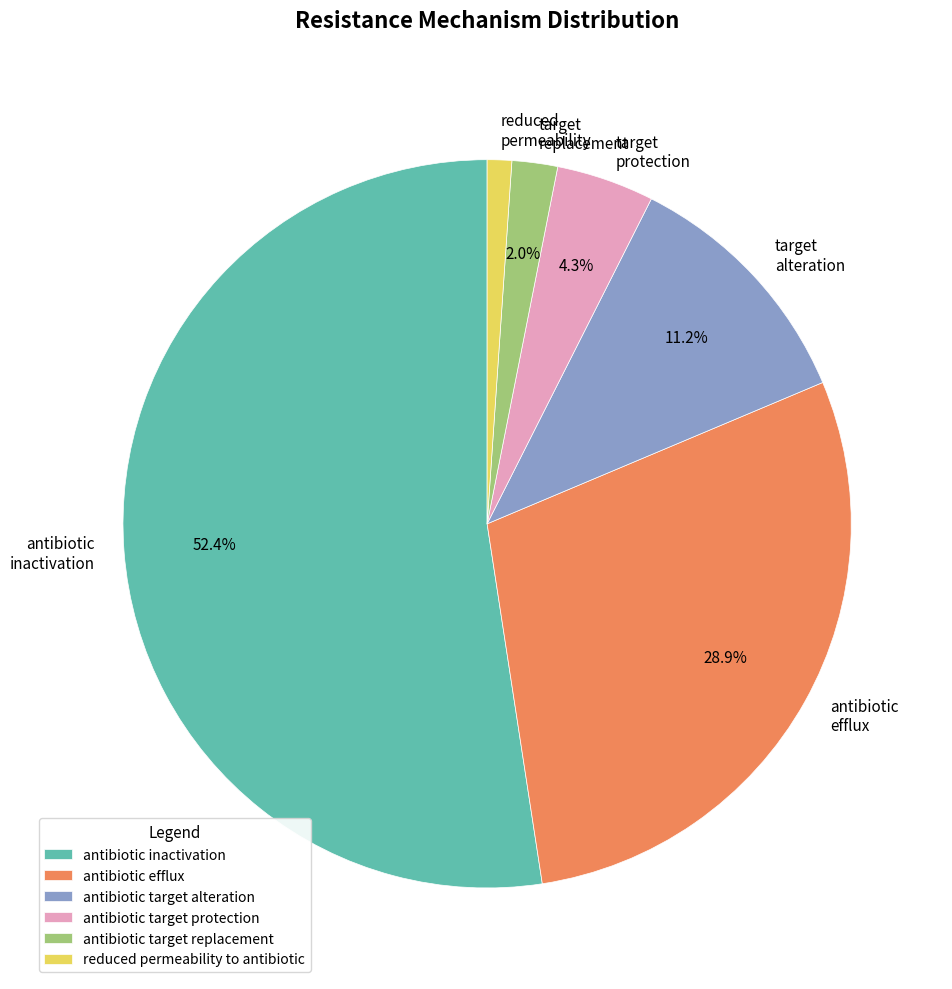

Is there any slice that represents more than half of the pie?

Yes